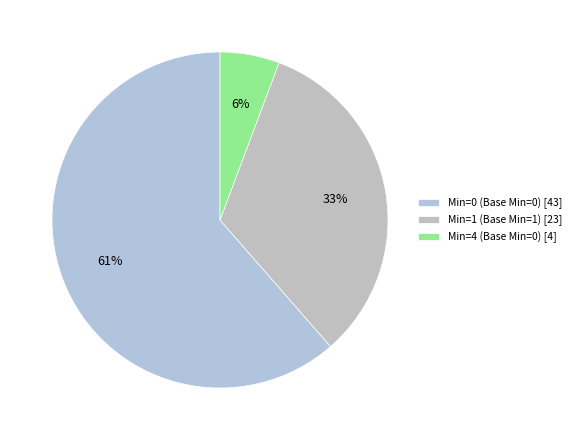

What is the largest slice in the pie chart?

Min=0 (Base Min=0) [43]